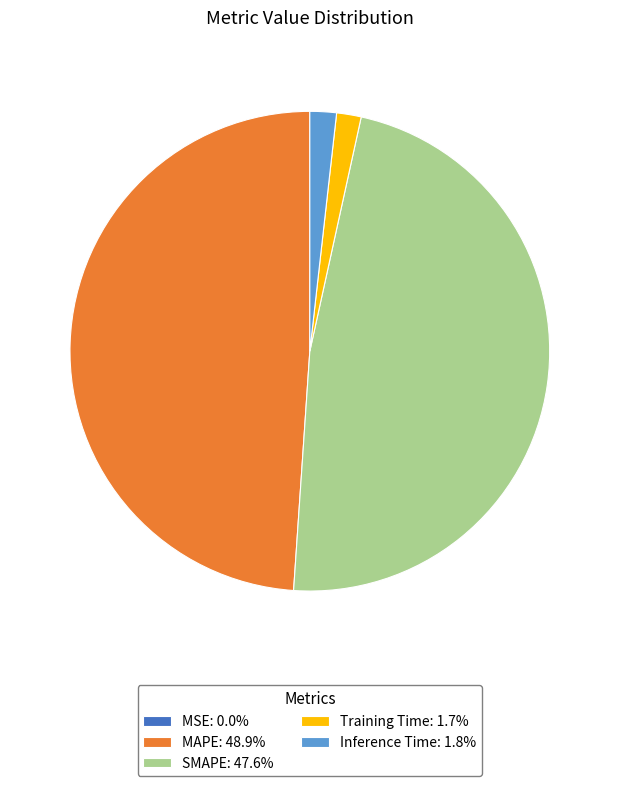

Does SMAPE: 47.6% account for over 50% of the chart?

No